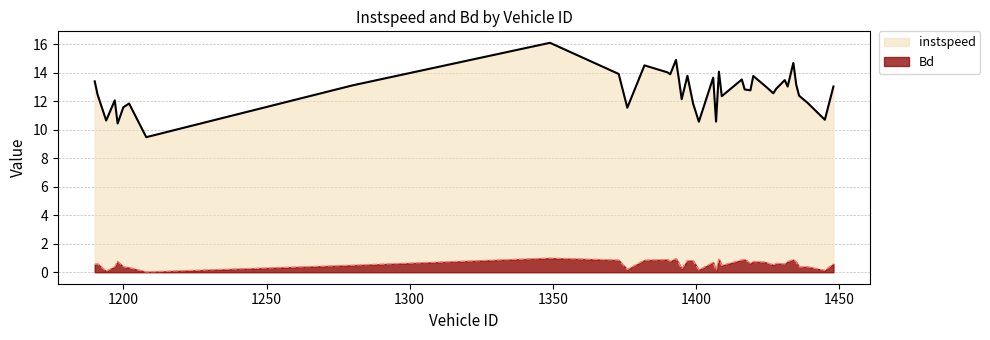

At which category does the chart reach its peak across all series?

1349.0